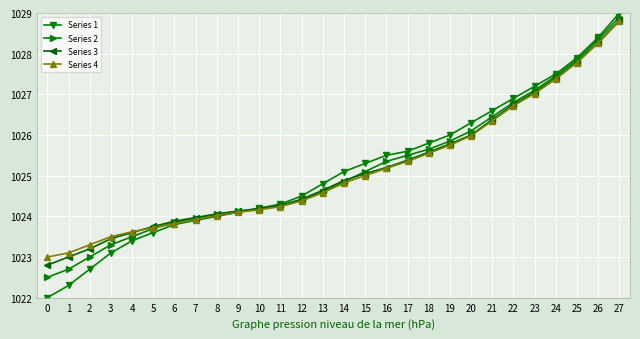

Rank the categories by Series 3 value from lowest to highest.

0, 1, 2, 3, 4, 5, 6, 7, 8, 9, 10, 11, 12, 13, 14, 15, 16, 17, 18, 19, 20, 21, 22, 23, 24, 25, 26, 27